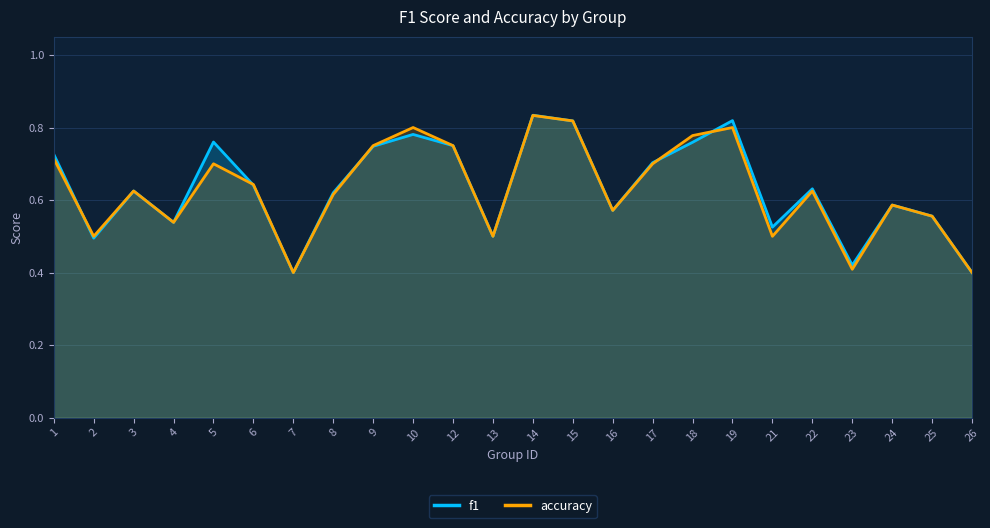

Count the number of categories in the chart.

24